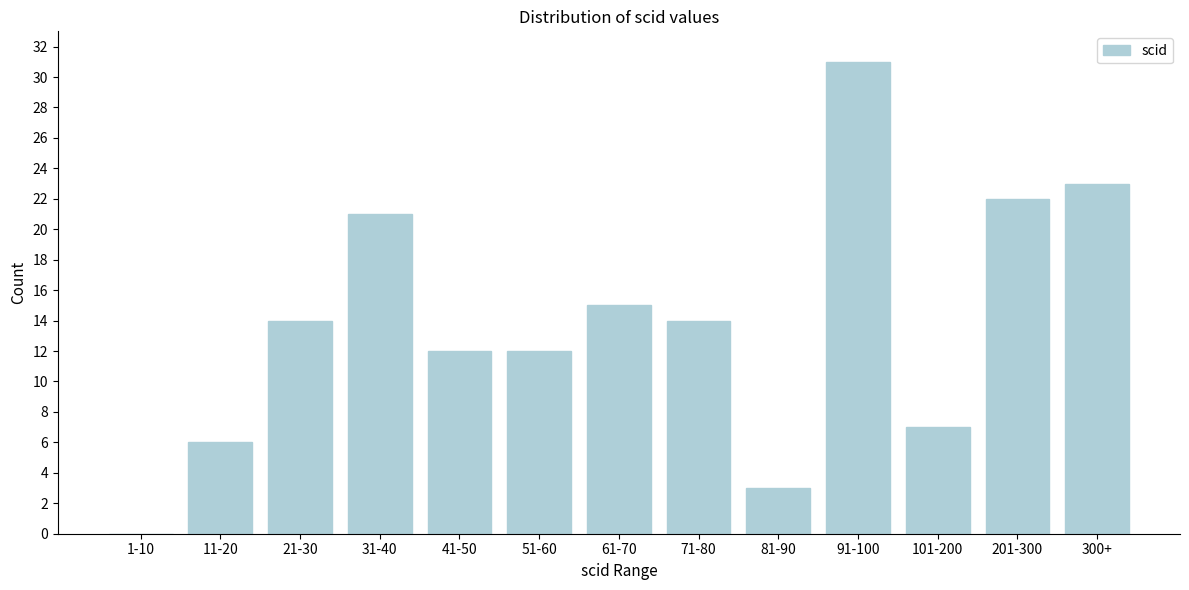

Reading right to left, what are all the values shown in this chart?

300+=23	201-300=22	101-200=7	91-100=31	81-90=3	71-80=14	61-70=15	51-60=12	41-50=12	31-40=21	21-30=14	11-20=6	1-10=0